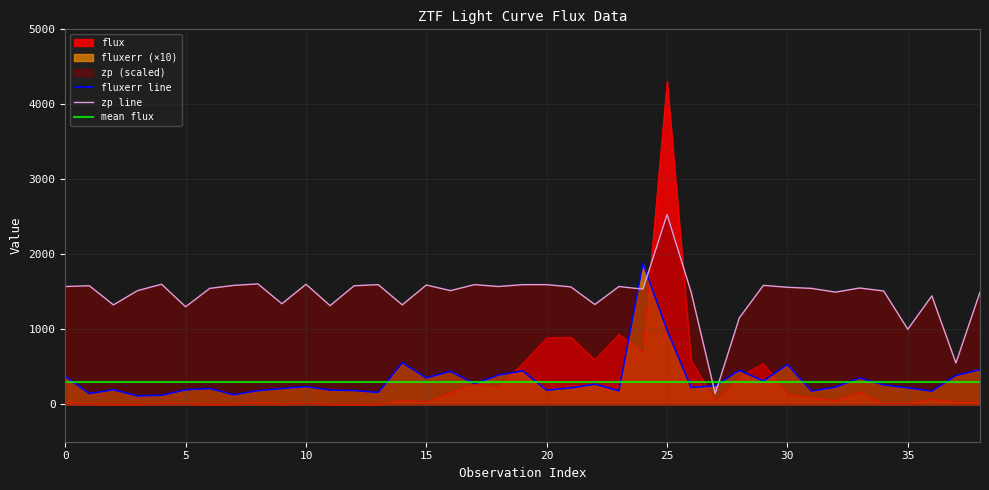

Is it true that fluxerr equals 338.4 at 27?

False